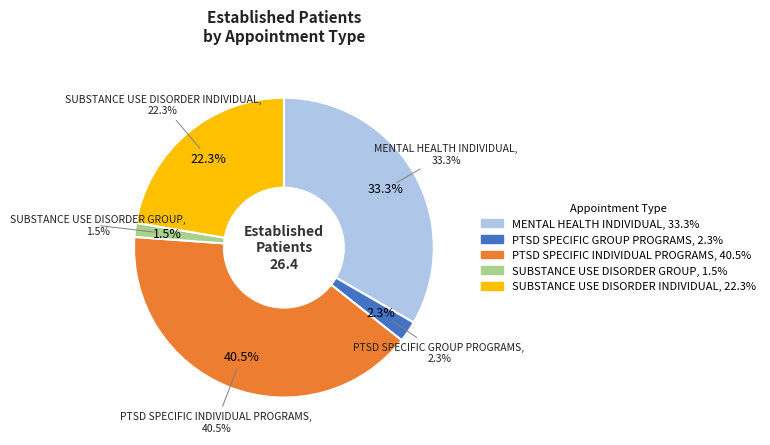

To the nearest percent, what is the average slice percentage?

20%